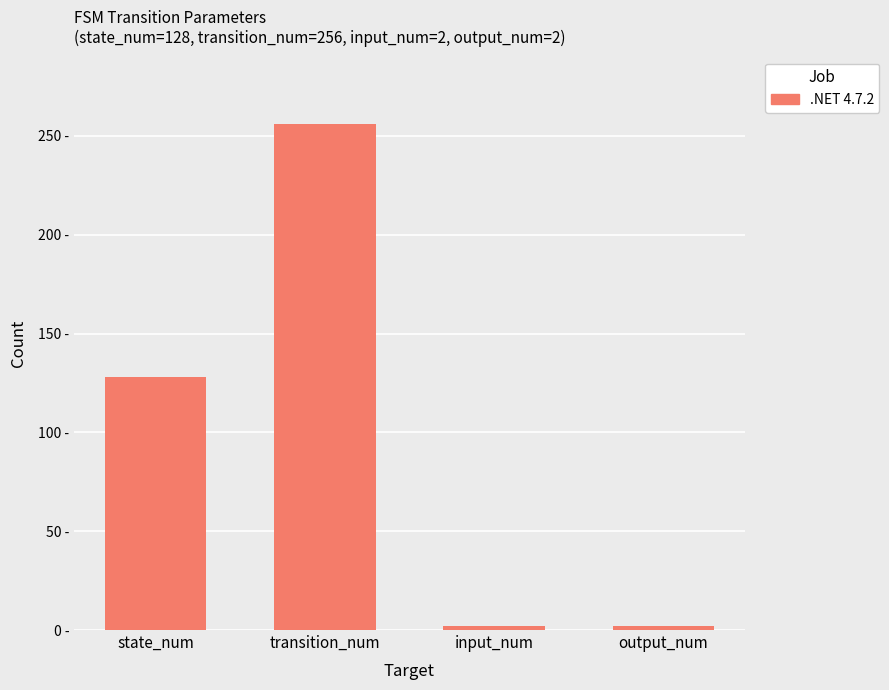

List the labels in order of value, smallest first.

input_num, output_num, state_num, transition_num